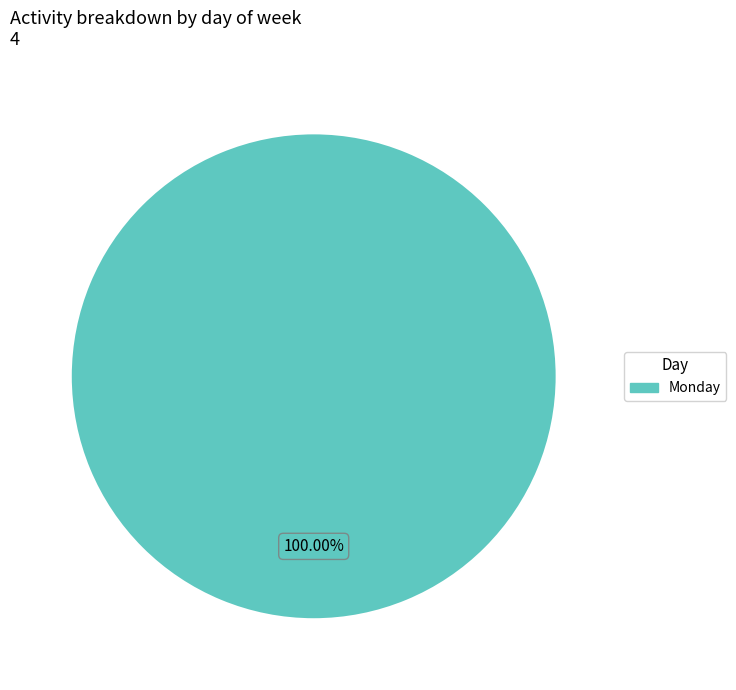

Is there any slice that represents more than half of the pie?

Yes